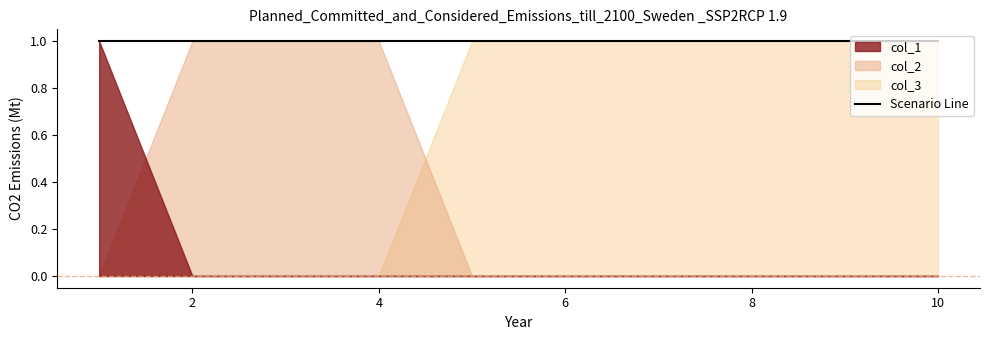

Which has a higher value, 3 or 5?

5